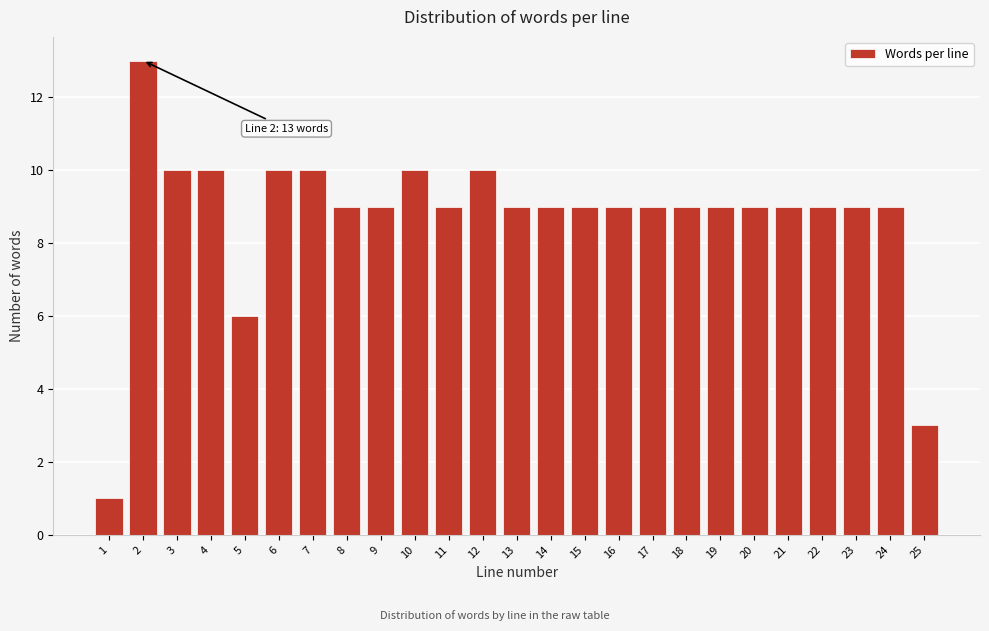

Reading left to right, list all the values displayed in this chart.

1	13	10	10	6	10	10	9	9	10	9	10	9	9	9	9	9	9	9	9	9	9	9	9	3